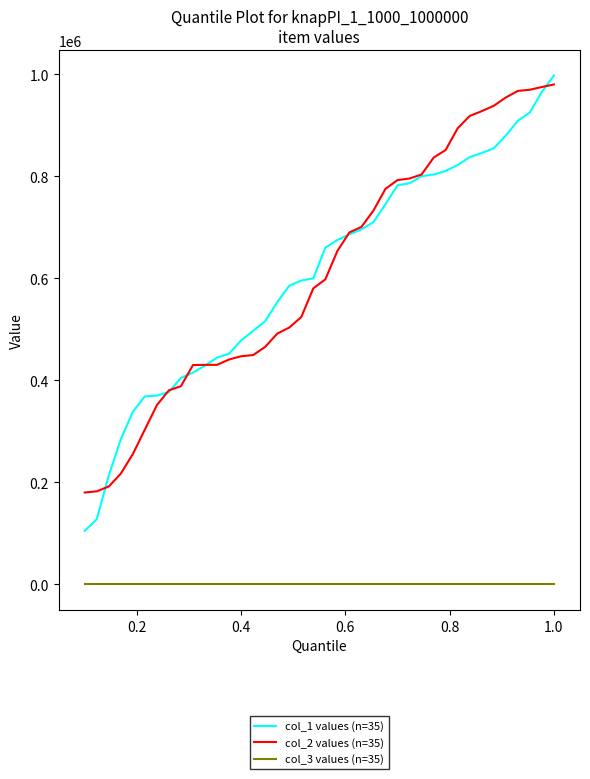

True or false: col_3 values (n=35) and col_2 values (n=35) cross at least once.

False